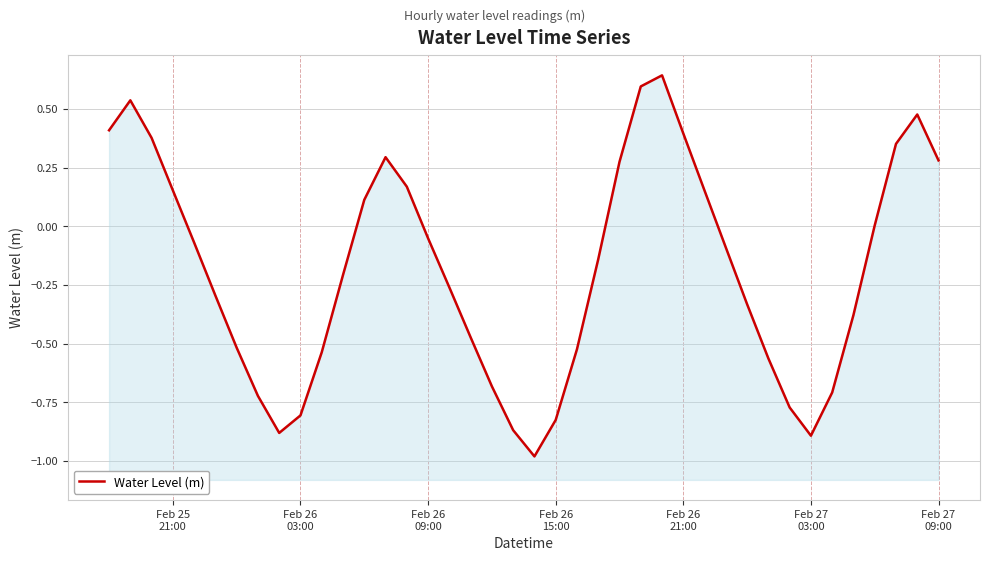

How many lines are shown in the chart?

1